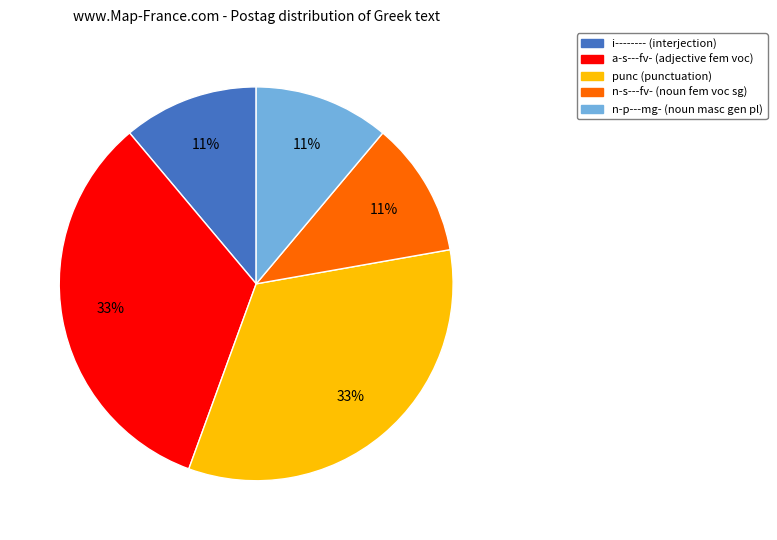

To the nearest percent, what is the combined percentage of i-------- and a-s---fv-?

44%